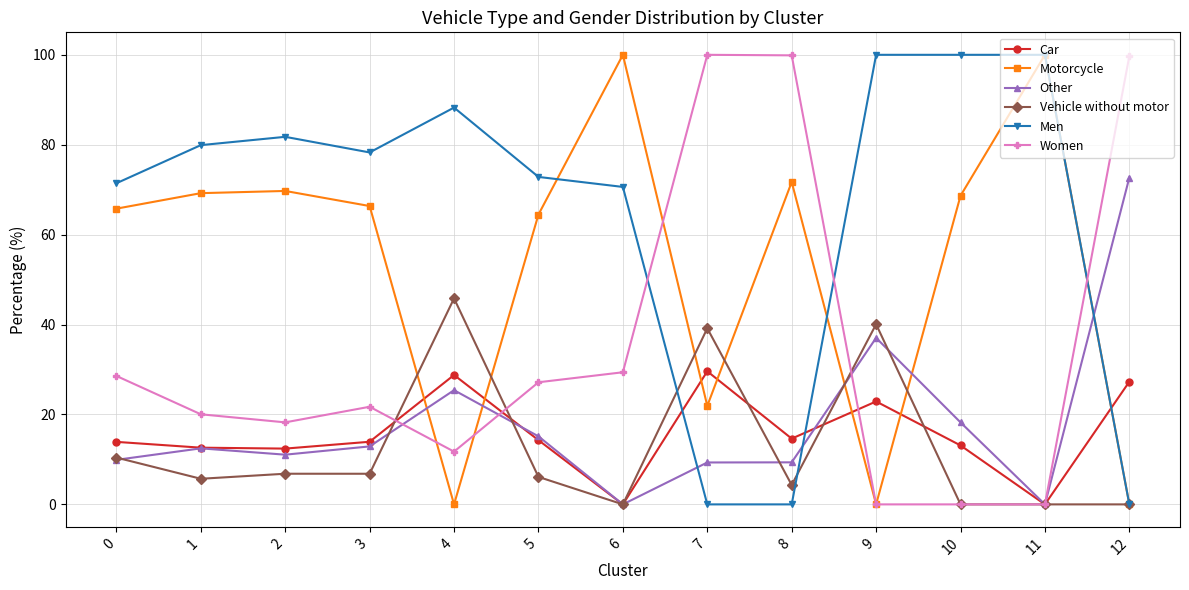

What is the value of the Motorcycle point at the 8th from the left?

21.9